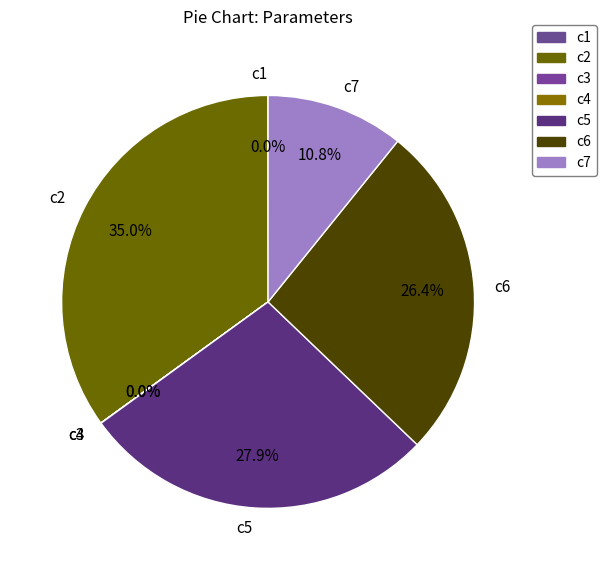

What percentage do c5 and c7 together represent?

38.7%